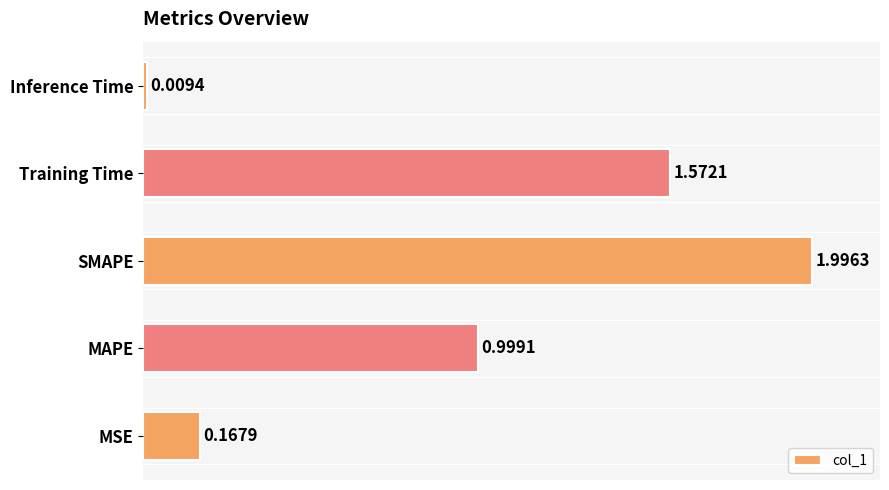

What is the difference between the maximum and second lowest values?

1.8